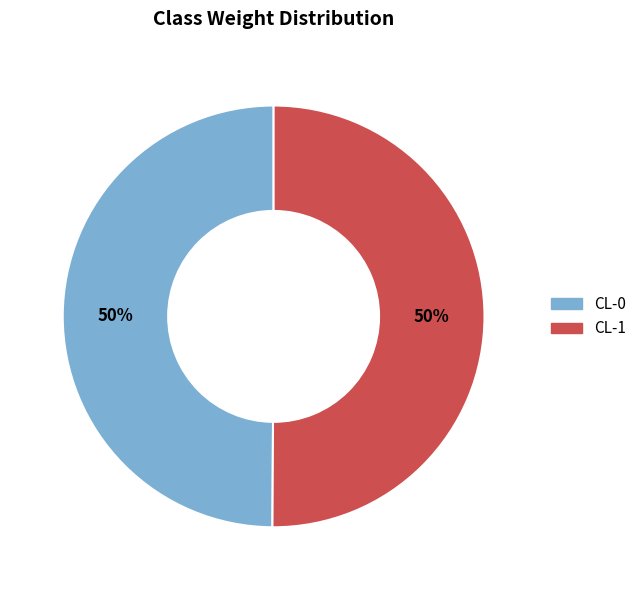

To the nearest percent, what is the combined percentage of CL-1 and CL-0?

100%